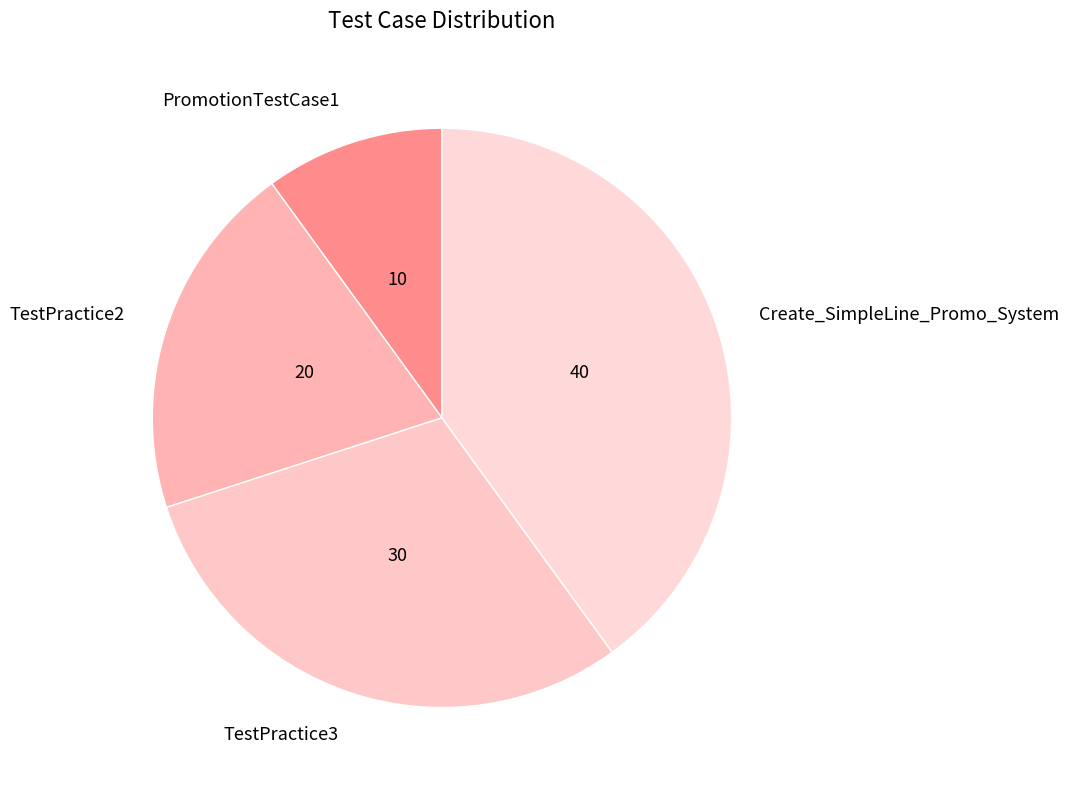

Approximately how many times larger is the value at Create_SimpleLine_Promo_System compared to TestPractice3?

1.3